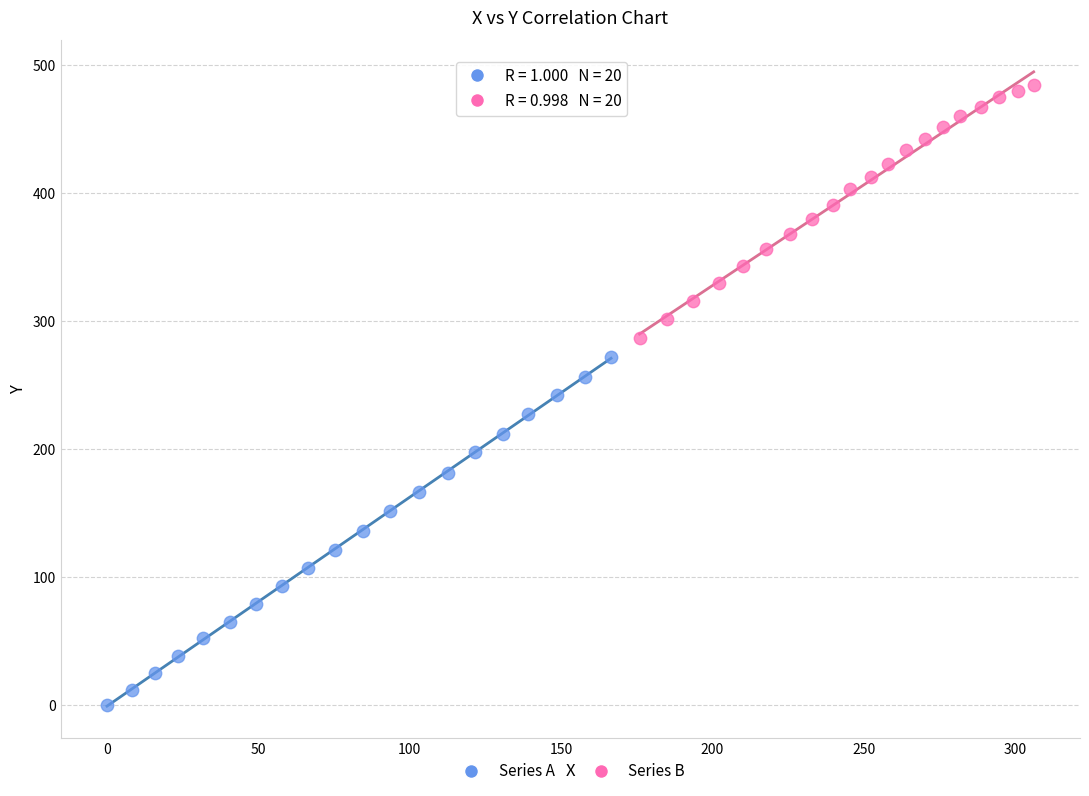

Which series has the widest spread of Y values?

Series A